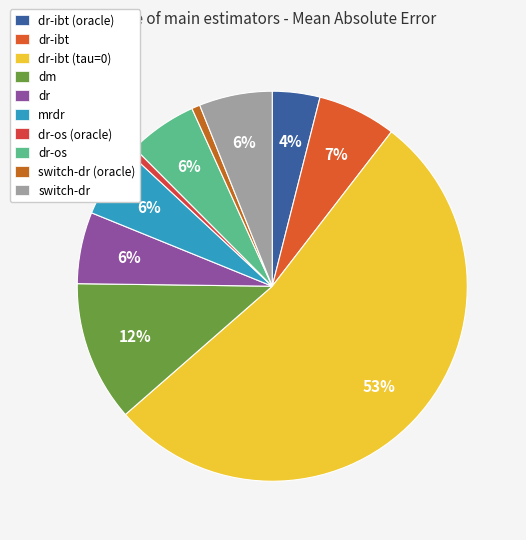

To the nearest percent, what is the average slice percentage?

10%